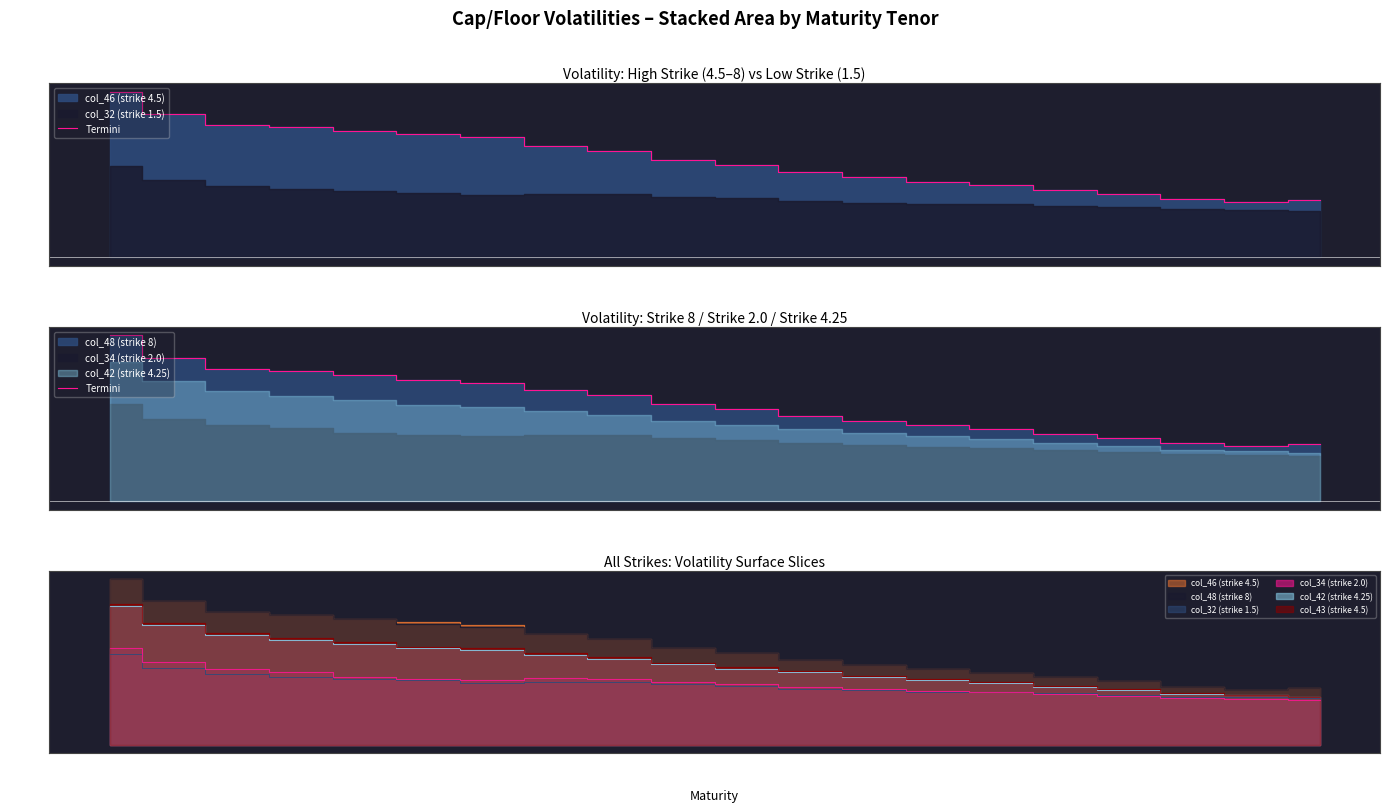

The value at 2W is 50.1. True or false?

True